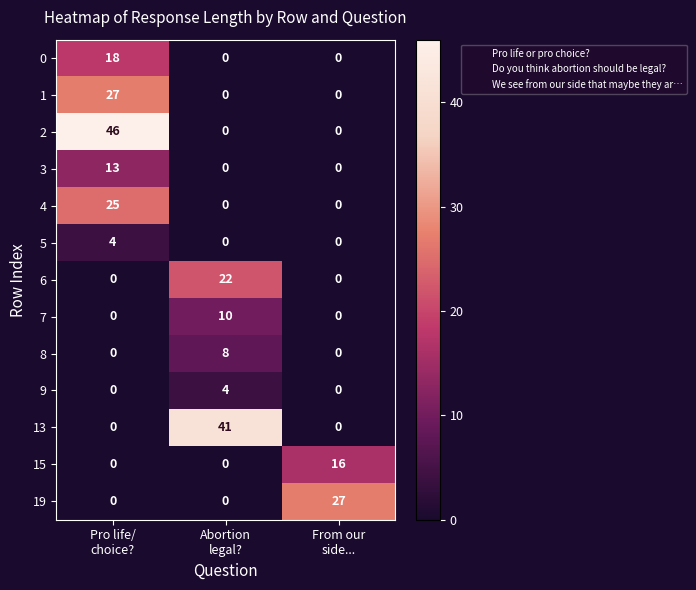

What is the difference between the maximum and second lowest values in the 9 series?

4